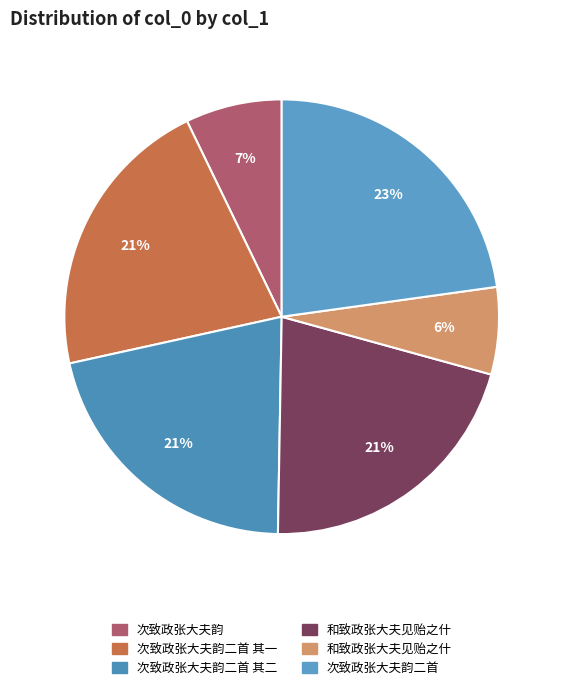

Count the number of slices in the pie.

6